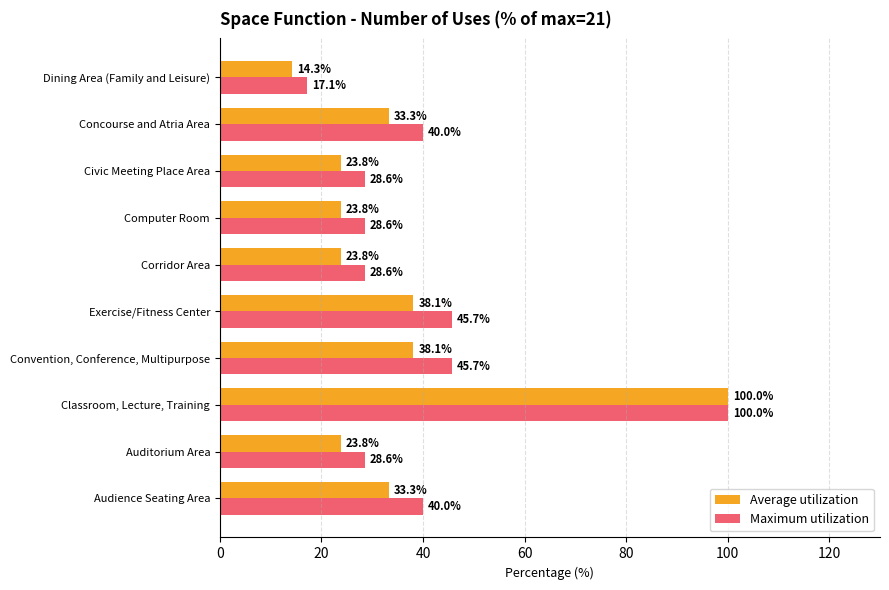

Read the Maximum utilization value at Audience Seating Area.

40.0